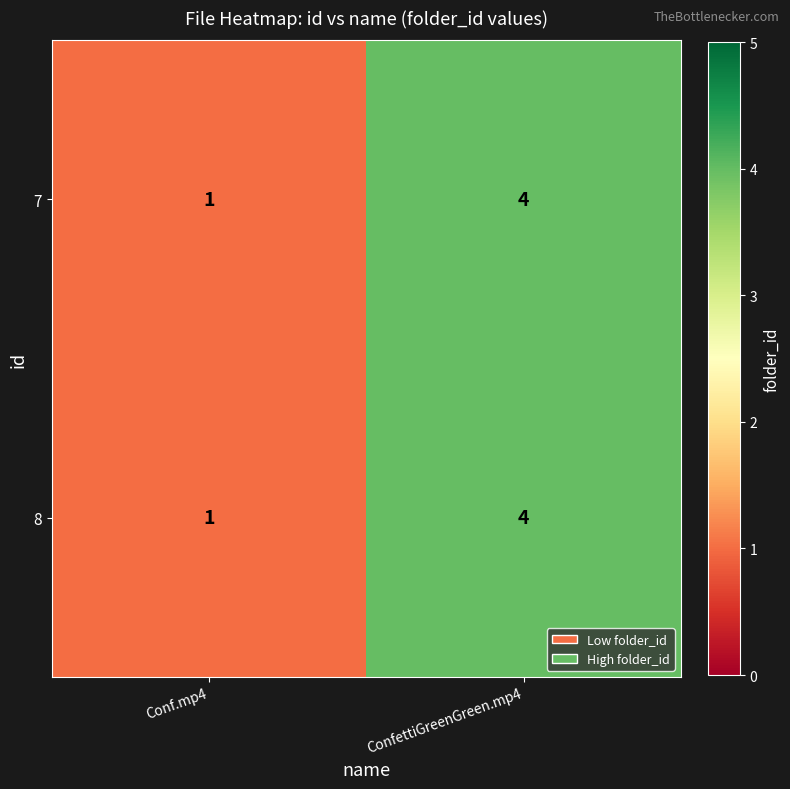

At which label is 8 closest to 2?

Conf.mp4